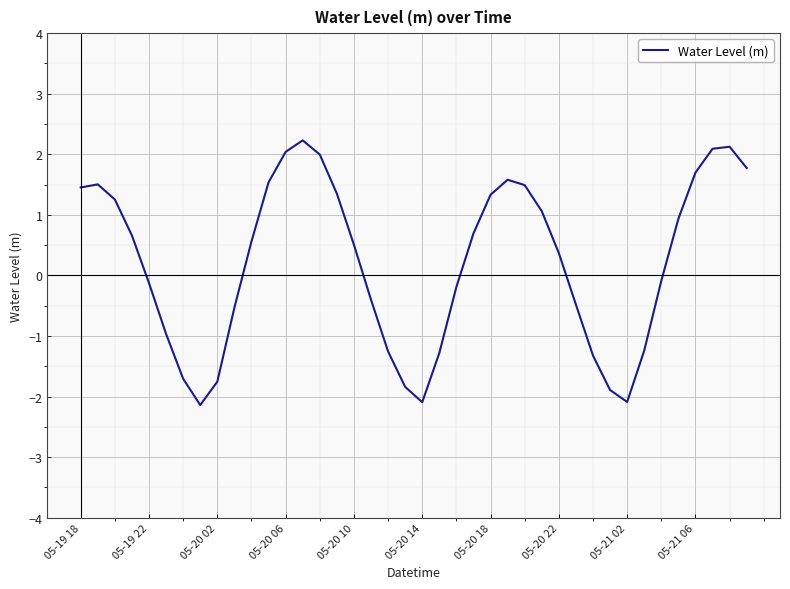

What is the greatest value displayed?

2.2